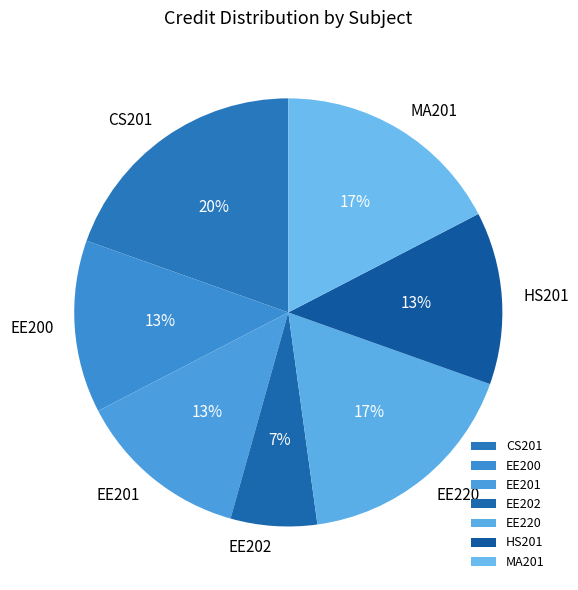

To the nearest percent, what is the difference between the largest and smallest slice percentages?

13%